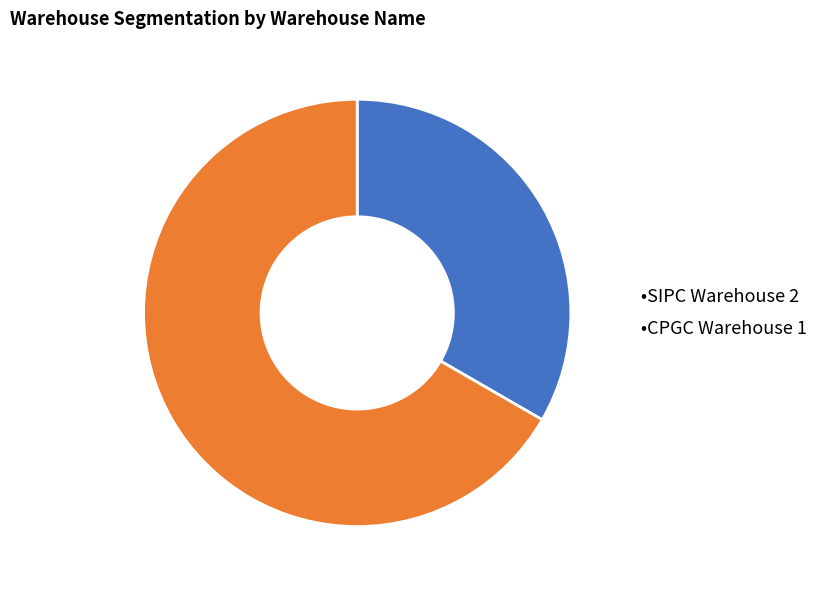

Combined, do •SIPC Warehouse 2 and •CPGC Warehouse 1 account for over 50%?

Yes